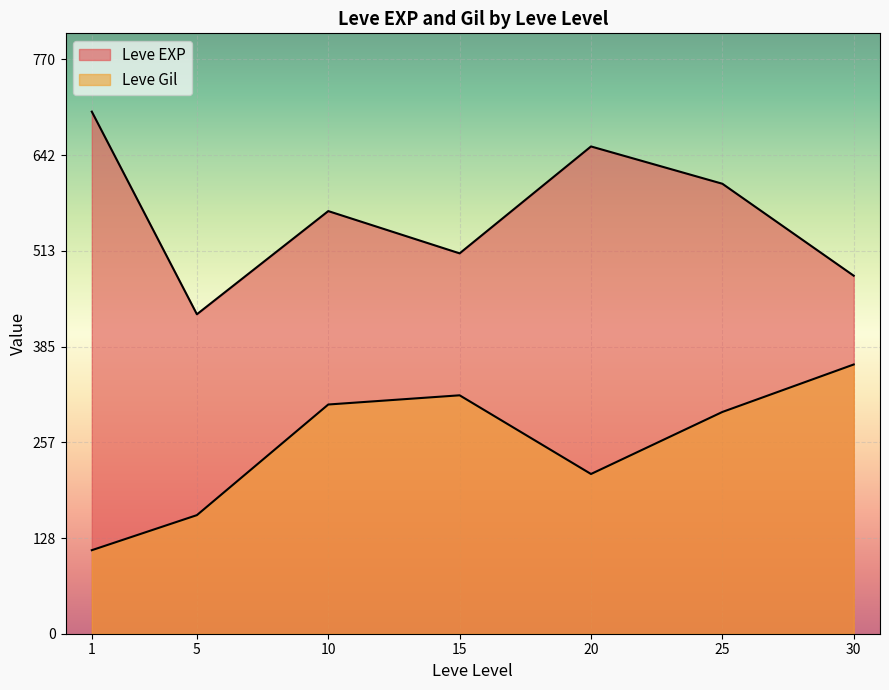

Is it true that Leve Gil equals 126 at 15?

False